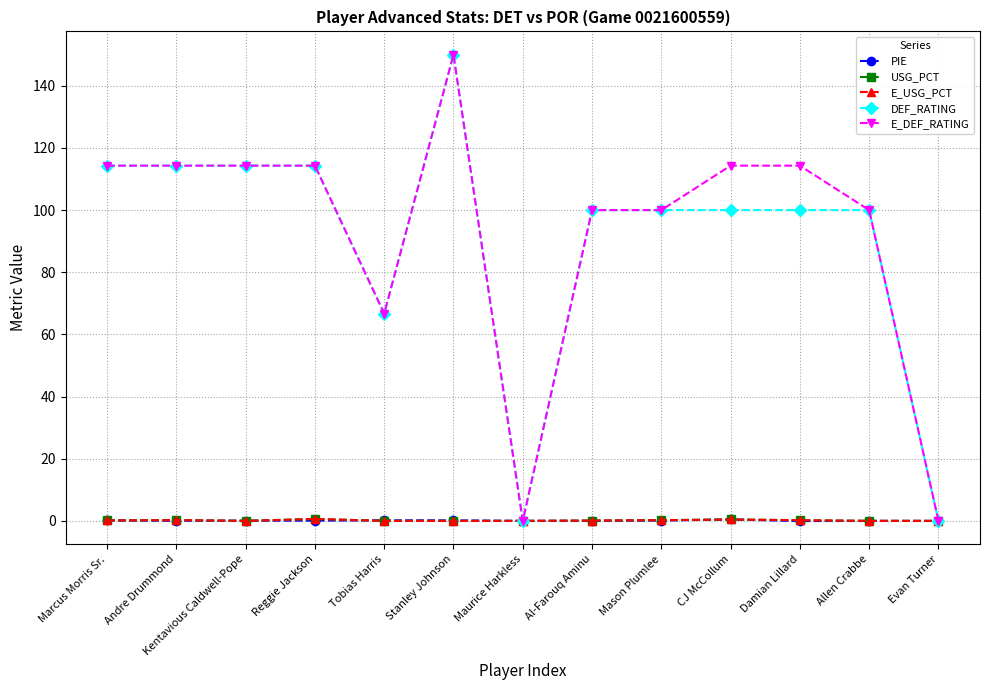

List the series in order of their peak value, highest first.

DEF_RATING, E_DEF_RATING, USG_PCT, E_USG_PCT, PIE